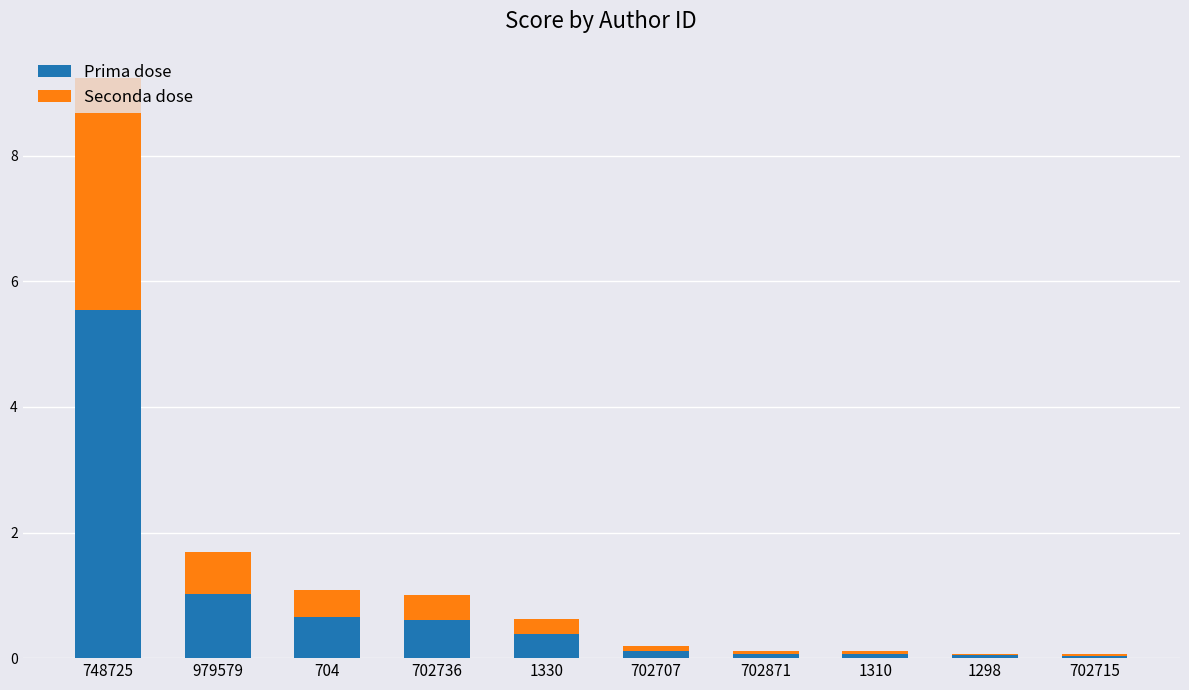

The Prima dose series shows 0.5 at 979579. True or false?

False